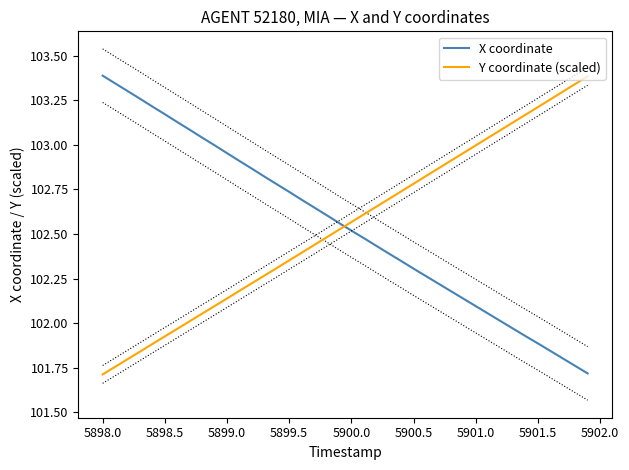

What is the minimum value for Y coordinate (scaled)?

101.7